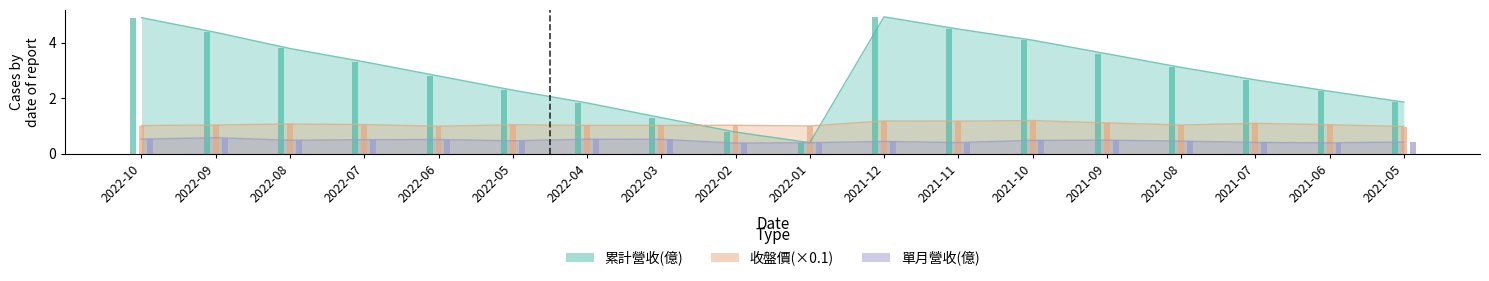

Reading right to left, what are all the values shown in this chart?

累計營收(億): 2021-05=1.9	2021-06=2.2	2021-07=2.7	2021-08=3.1	2021-09=3.6	2021-10=4.1	2021-11=4.5	2021-12=4.9	2022-01=0.4	2022-02=0.8	2022-03=1.3	2022-04=1.8	2022-05=2.3	2022-06=2.8	2022-07=3.3	2022-08=3.8	2022-09=4.4	2022-10=4.9
單月營收(億): 2021-05=0.4	2021-06=0.4	2021-07=0.4	2021-08=0.5	2021-09=0.5	2021-10=0.5	2021-11=0.4	2021-12=0.4	2022-01=0.4	2022-02=0.4	2022-03=0.5	2022-04=0.5	2022-05=0.5	2022-06=0.5	2022-07=0.5	2022-08=0.5	2022-09=0.6	2022-10=0.5
收盤價: 2021-05=1.0	2021-06=1.0	2021-07=1.1	2021-08=1.0	2021-09=1.1	2021-10=1.2	2021-11=1.2	2021-12=1.2	2022-01=1.0	2022-02=1.0	2022-03=1.0	2022-04=1.0	2022-05=1.0	2022-06=1.0	2022-07=1.1	2022-08=1.1	2022-09=1.0	2022-10=1.0